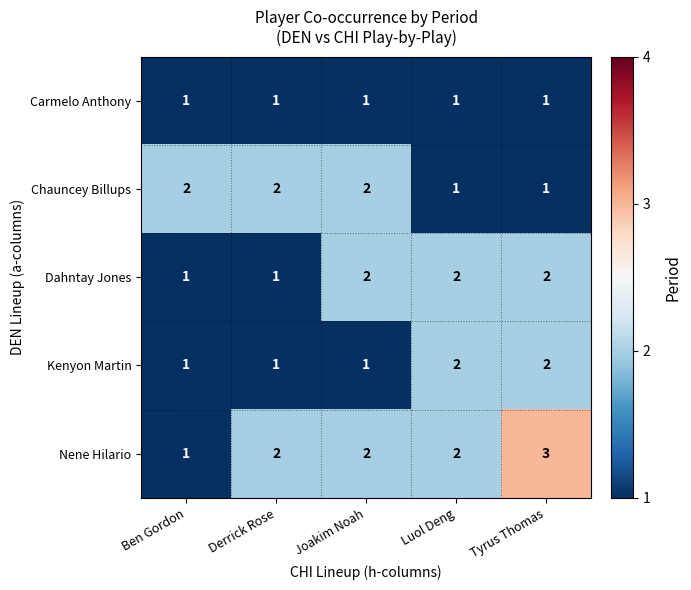

Reading right to left, transcribe all the data shown in this chart.

Carmelo Anthony: Tyrus Thomas=1	Luol Deng=1	Joakim Noah=1	Derrick Rose=1	Ben Gordon=1
Chauncey Billups: Tyrus Thomas=1	Luol Deng=1	Joakim Noah=2	Derrick Rose=2	Ben Gordon=2
Dahntay Jones: Tyrus Thomas=2	Luol Deng=2	Joakim Noah=2	Derrick Rose=1	Ben Gordon=1
Kenyon Martin: Tyrus Thomas=2	Luol Deng=2	Joakim Noah=1	Derrick Rose=1	Ben Gordon=1
Nene Hilario: Tyrus Thomas=3	Luol Deng=2	Joakim Noah=2	Derrick Rose=2	Ben Gordon=1